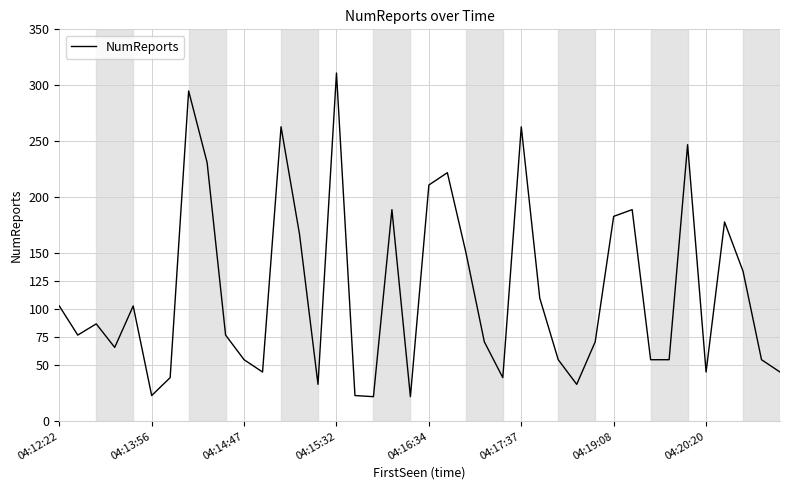

What is the greatest value displayed?

311